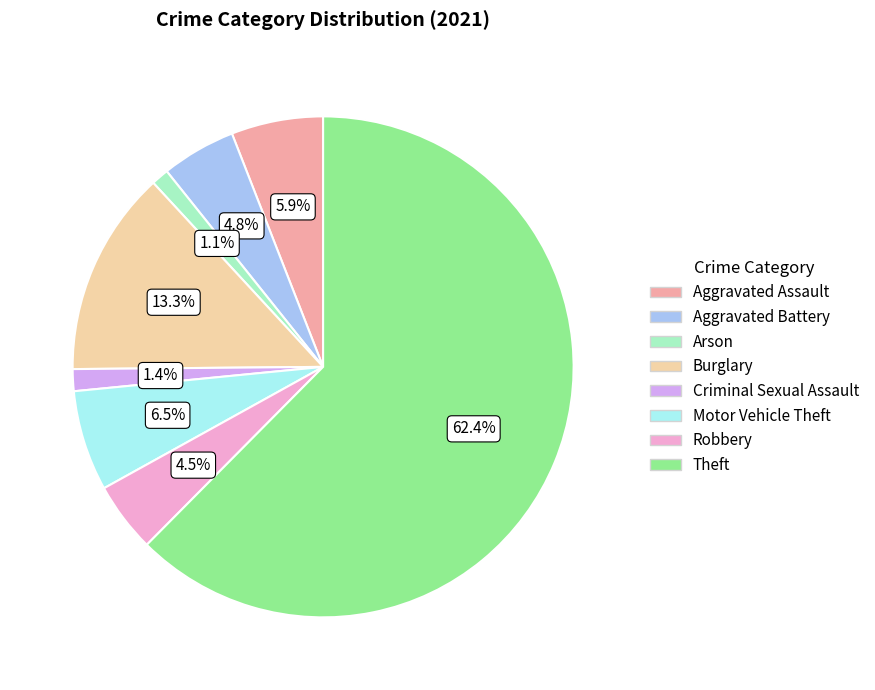

Is there any slice that represents more than half of the pie?

Yes